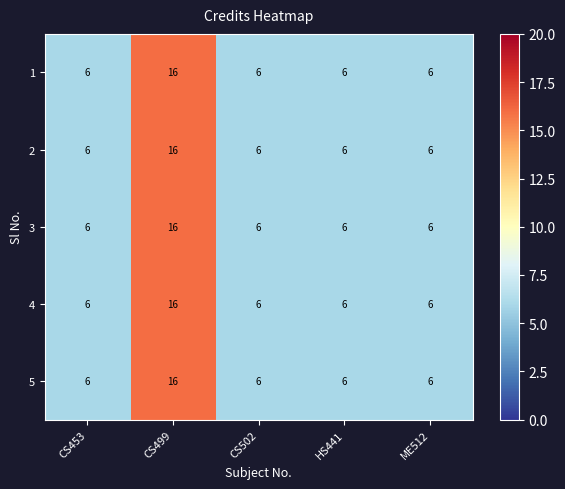

True or false: 4 has a value of 6 at CS453.

True